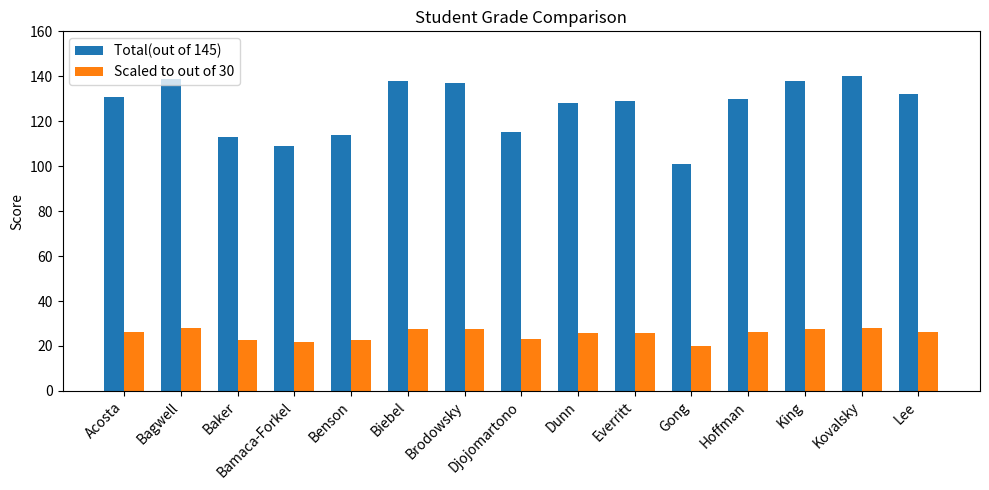

What is the value of the Scaled to out of 30 bar at the 12th from the left?

26.0